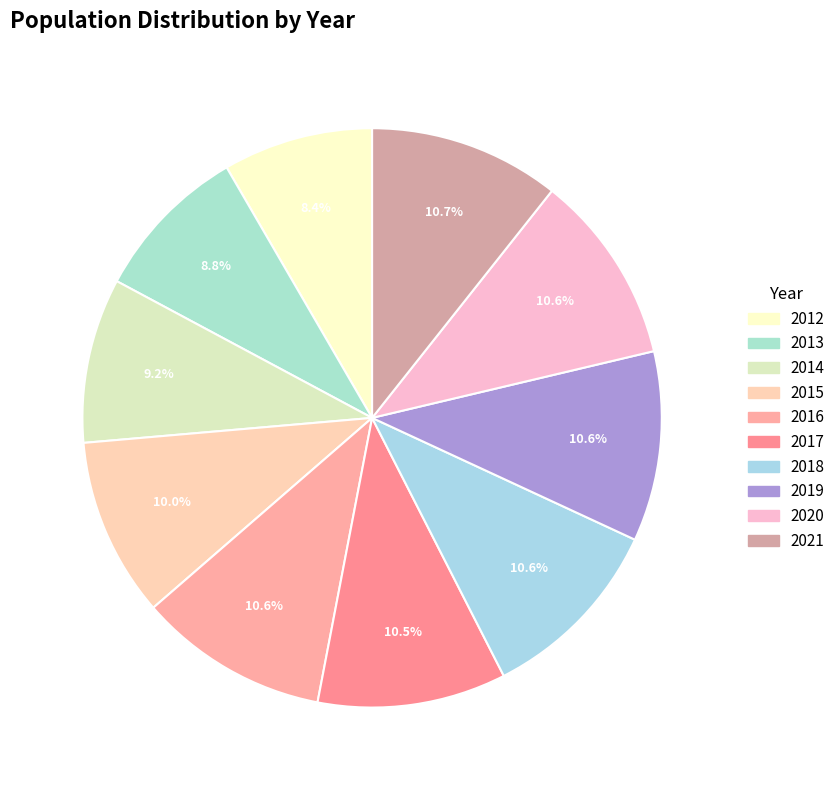

Combined, do 2017 and 2018 account for over 50%?

No